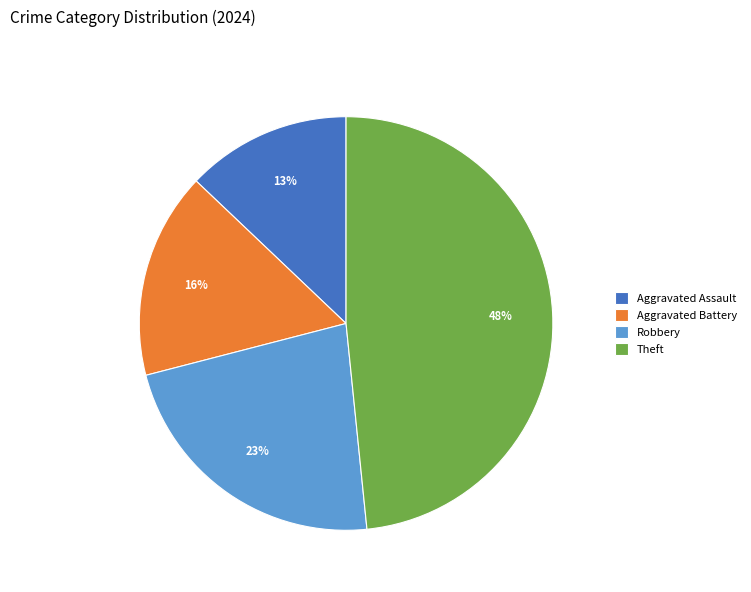

To the nearest percent, what is the difference between the largest and smallest slice percentages?

35%